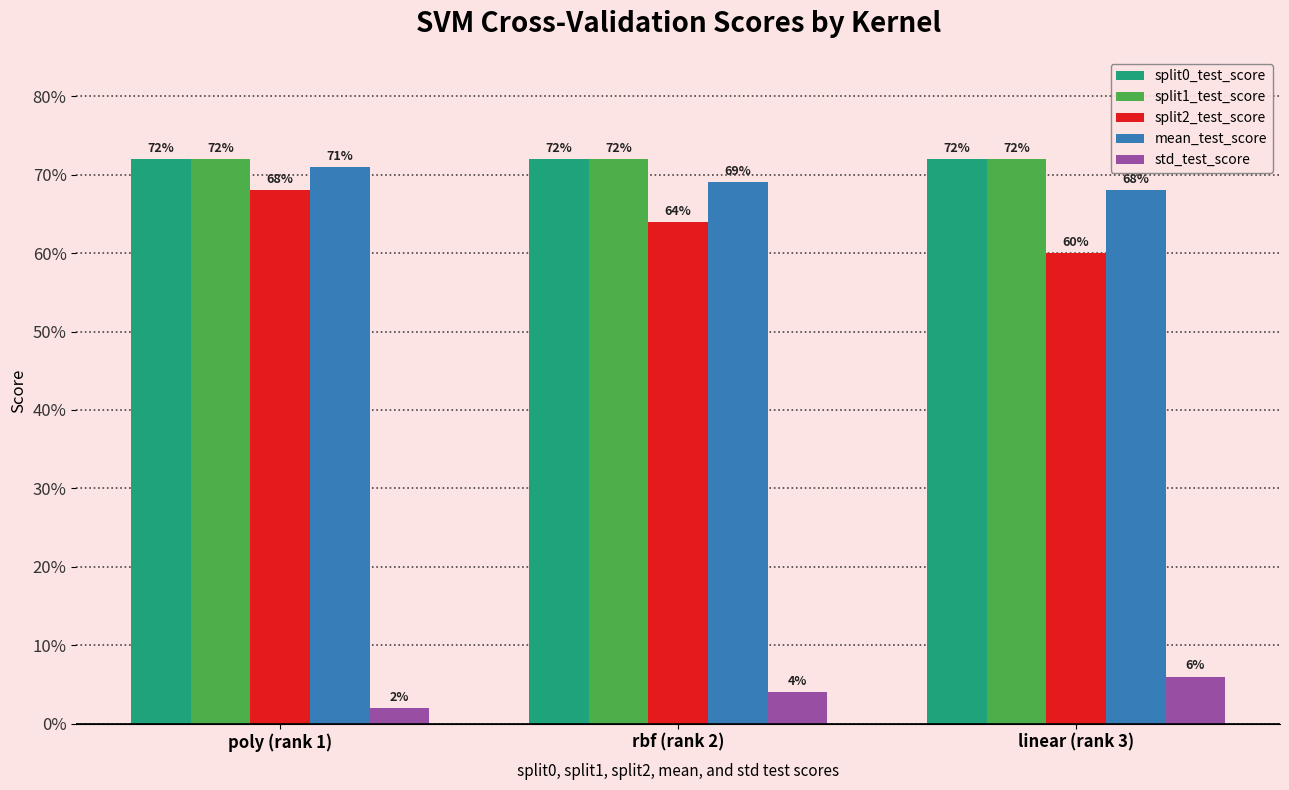

Reading right to left, extract all data points from this chart.

split0_test_score: 0.7	0.7	0.7
split1_test_score: 0.7	0.7	0.7
split2_test_score: 0.6	0.6	0.7
mean_test_score: 0.7	0.7	0.7
std_test_score: 0.1	0.0	0.0